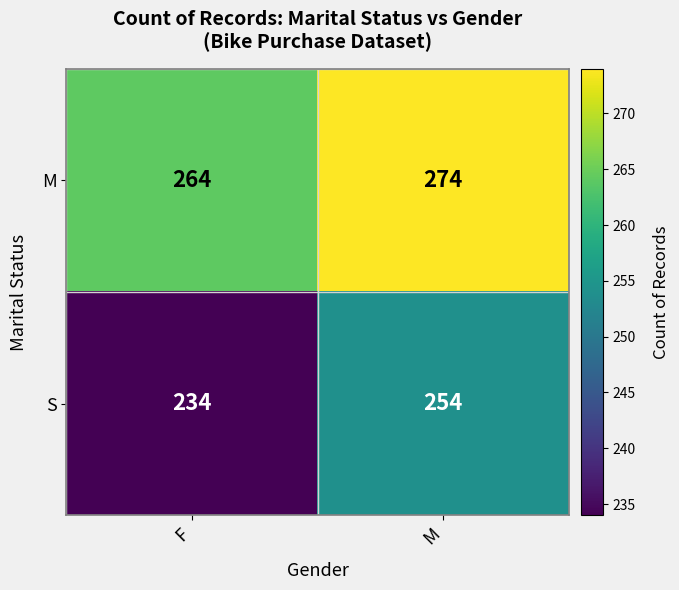

Between F and M, which series saw the biggest shift?

S